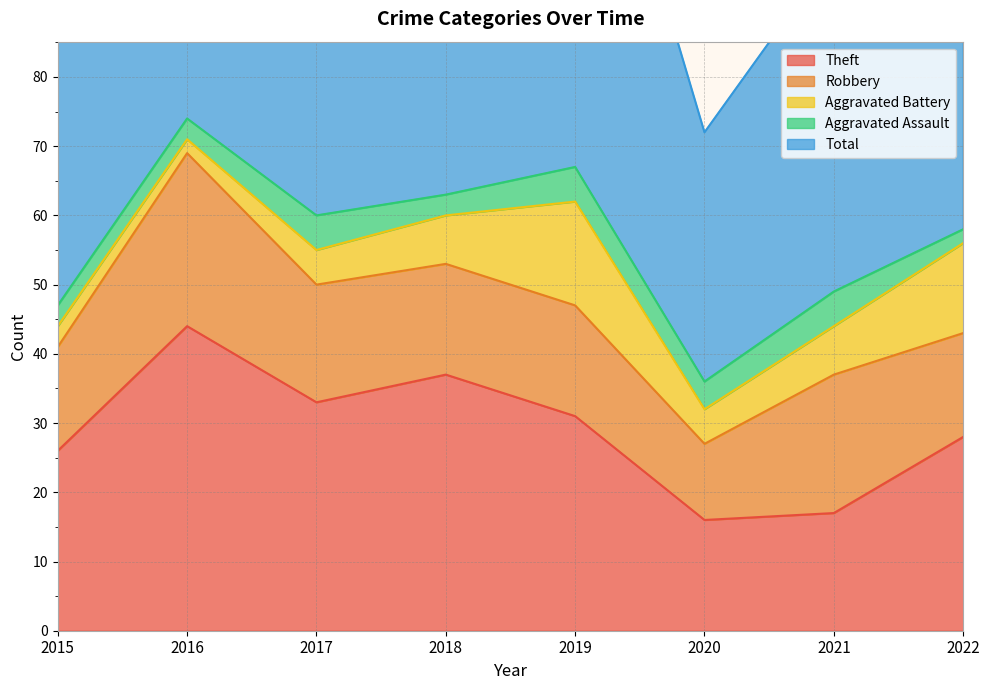

Does the chart have visible grid lines?

Yes